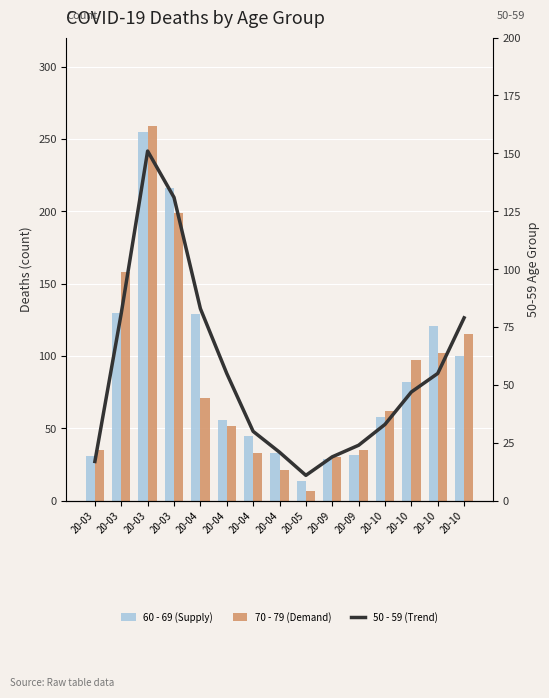

At which category is the sum across all series the highest?

20-03